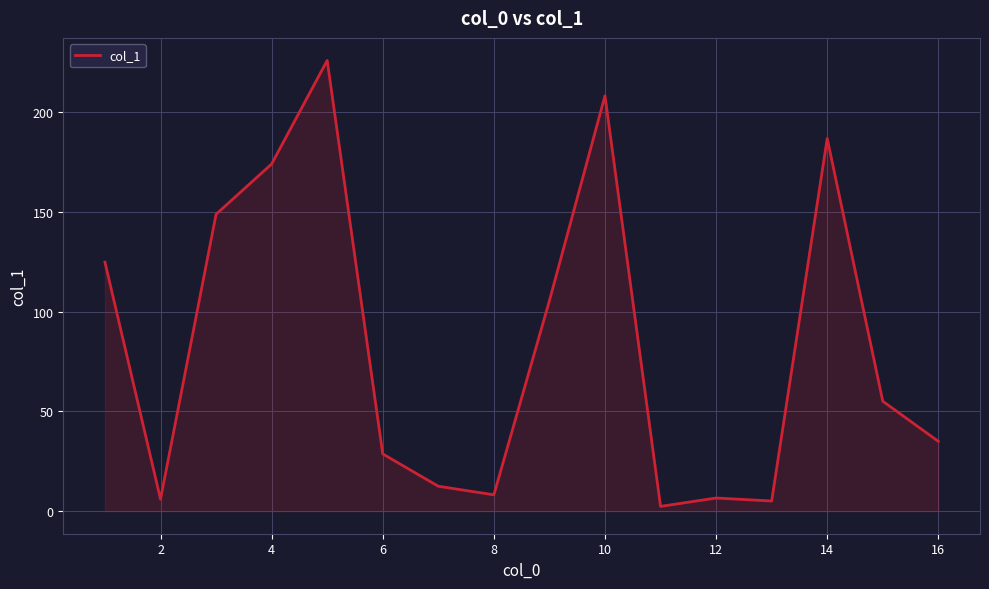

What is the greatest value displayed?

225.9